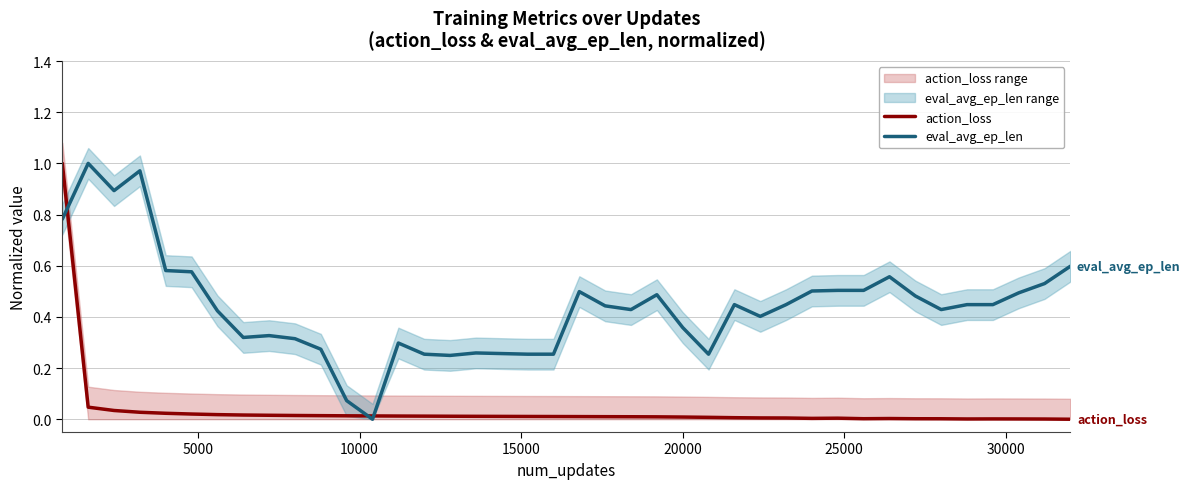

Does the chart display data point markers on the line(s)?

No